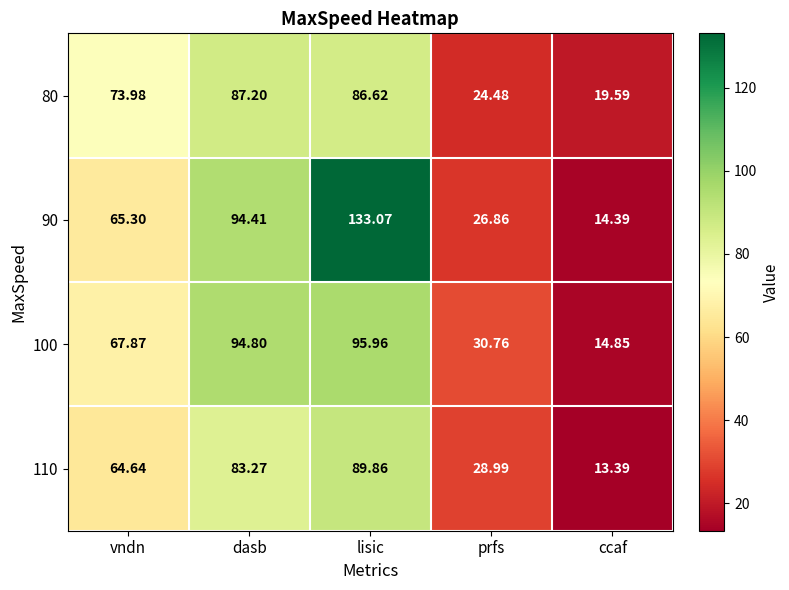

How many data points does each series have?

5